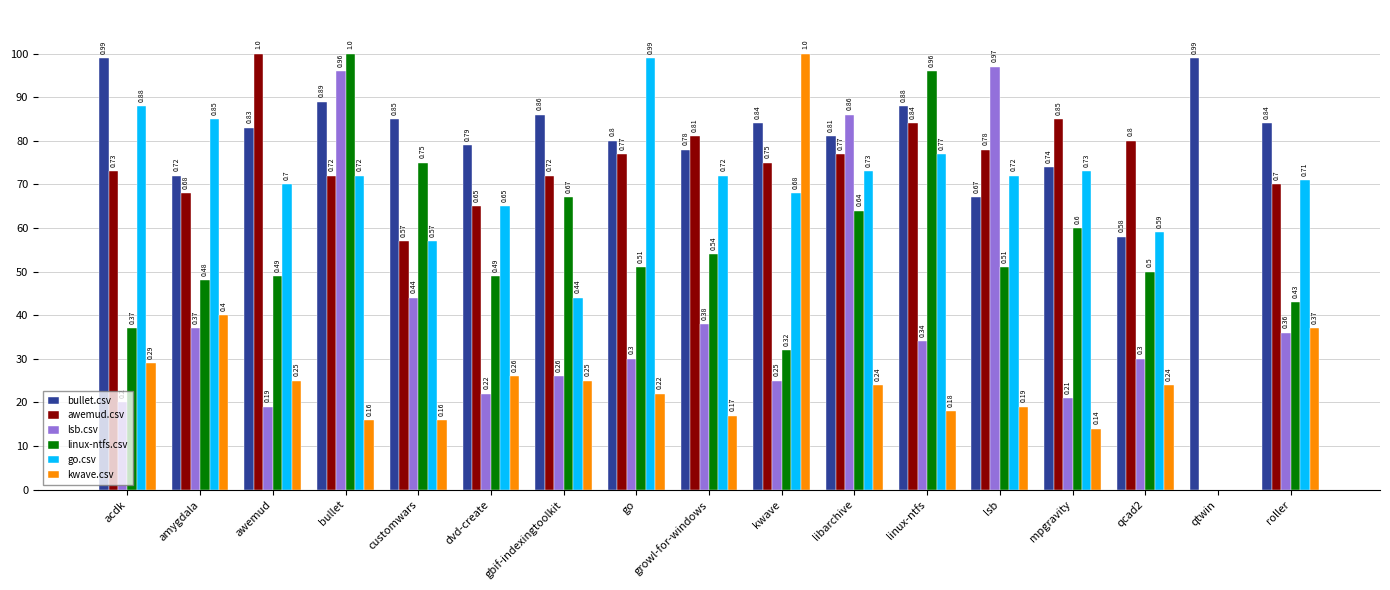

Between bullet and mpgravity, which series saw the biggest shift?

lsb.csv